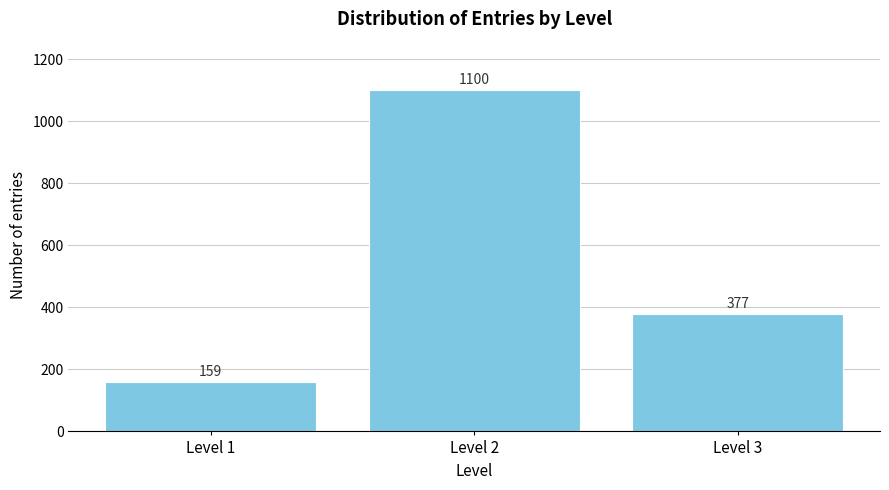

Reading left to right, what are all the values shown in this chart?

Level 1=159	Level 2=1100	Level 3=377